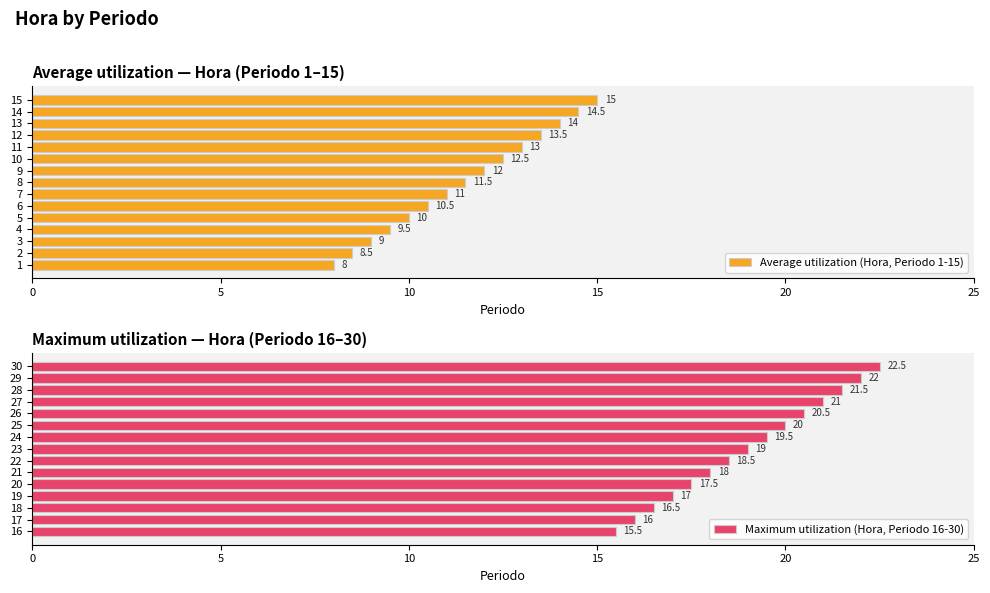

What is the highest value of the Average utilization (Hora, Periodo 1-15) series?

15.0